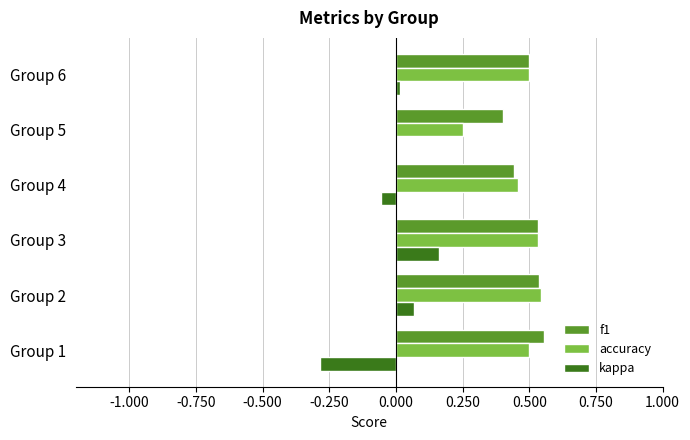

Count the f1 values in the range 0 to 1.

6